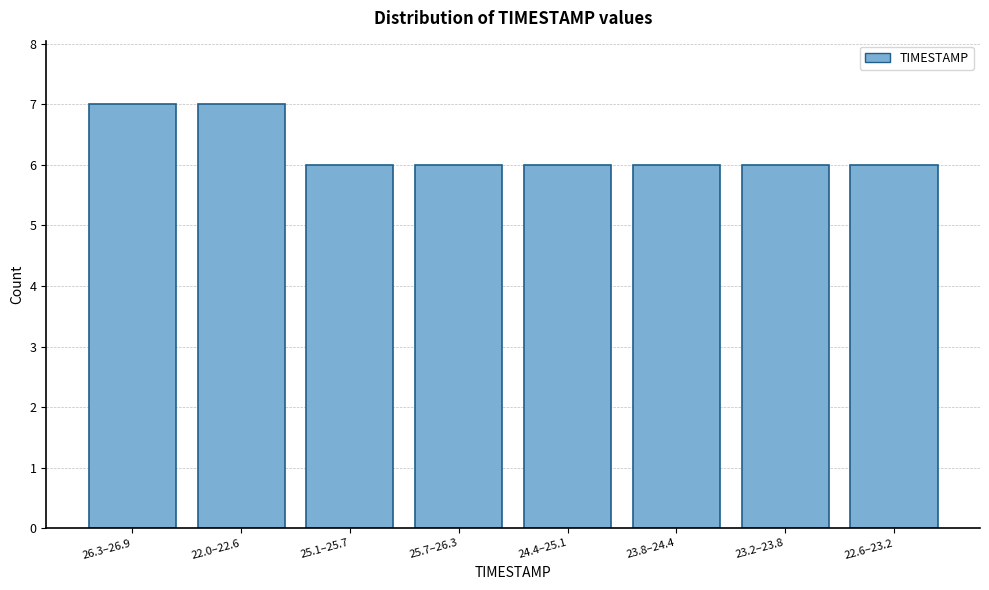

Reading right to left, what are all the values shown in this chart?

22.6–23.2=6	23.2–23.8=6	23.8–24.4=6	24.4–25.1=6	25.7–26.3=6	25.1–25.7=6	22.0–22.6=7	26.3–26.9=7